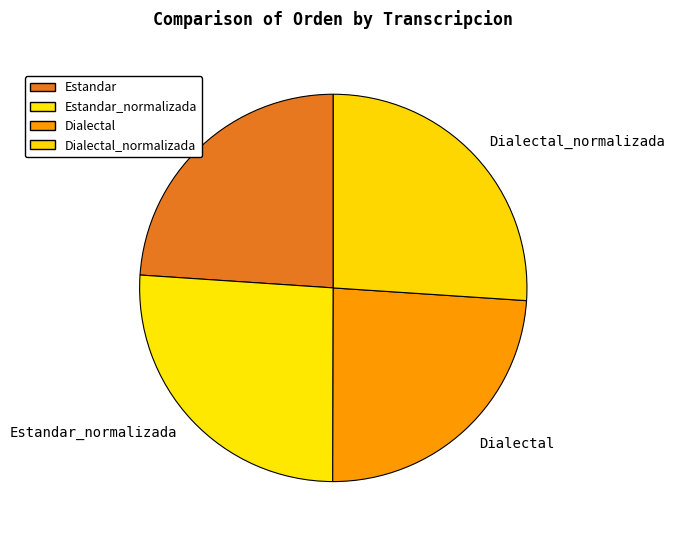

How many slices are in this pie chart?

4